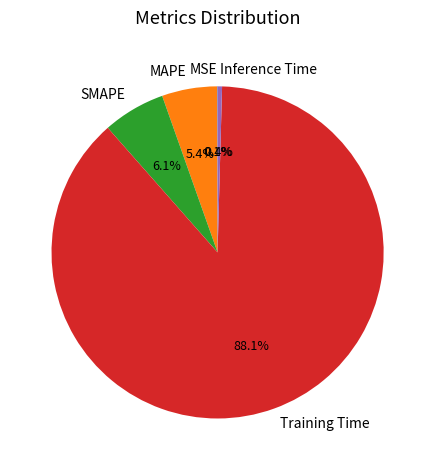

Do SMAPE and Inference Time together represent more than half of the pie?

No